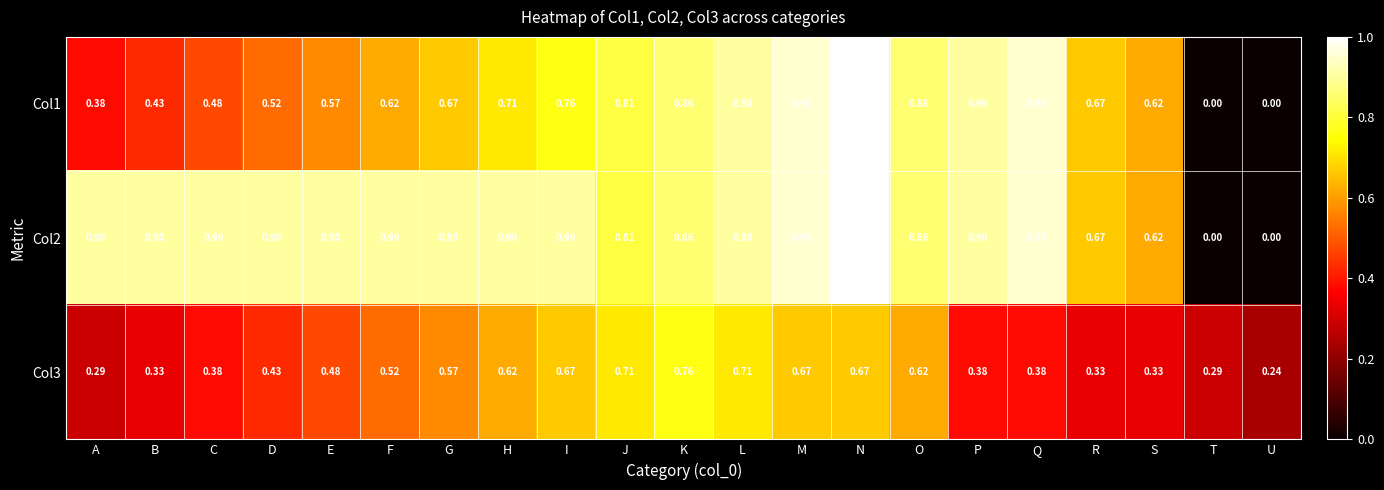

At which category does the chart reach its peak across all series?

N